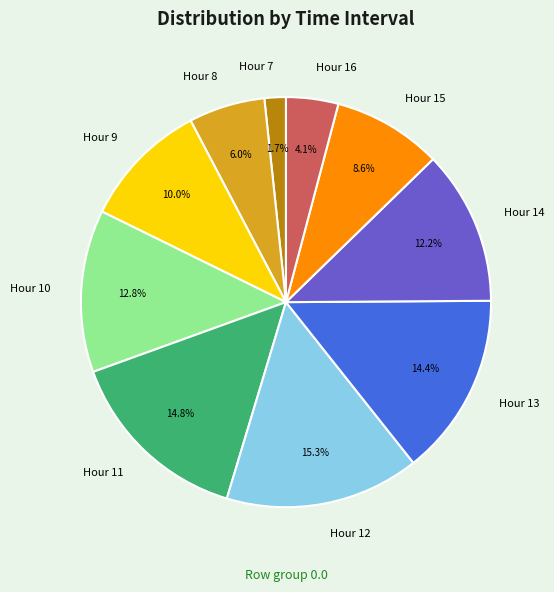

Which has a higher value, Hour 9 or Hour 11?

Hour 11